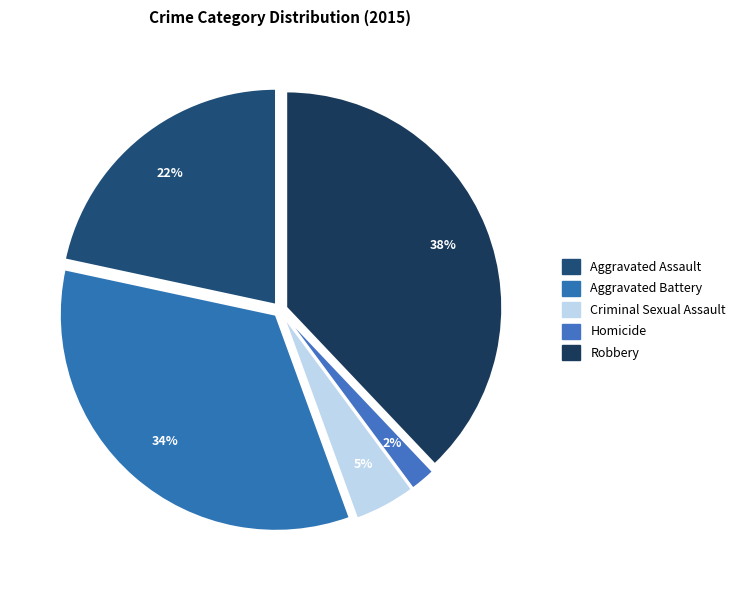

Count the number of slices in the pie.

5